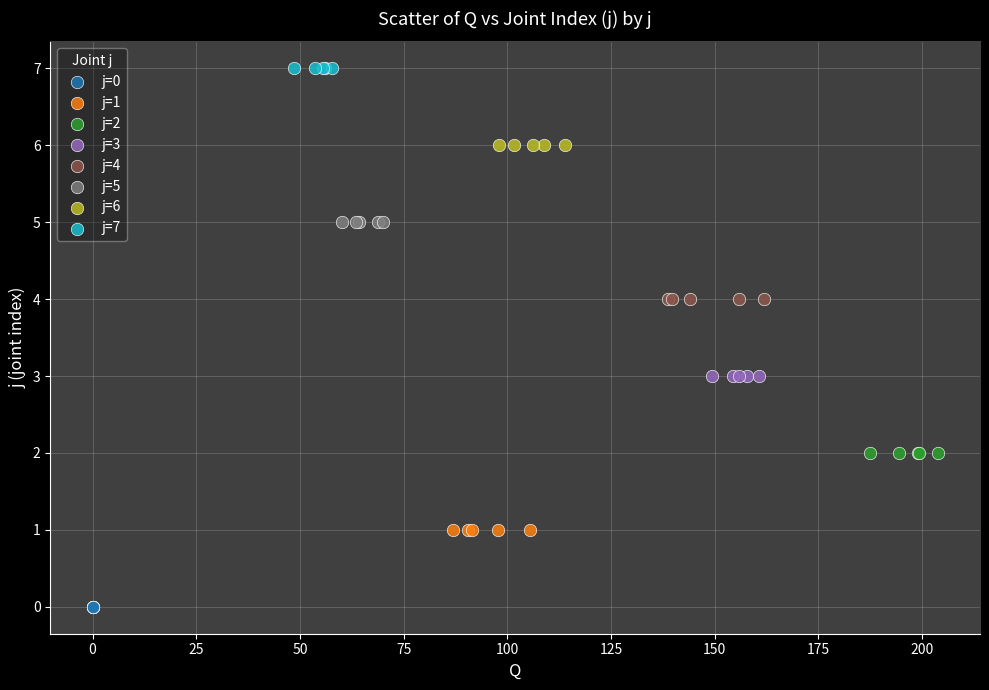

Which series reaches the minimum Y coordinate?

j=0